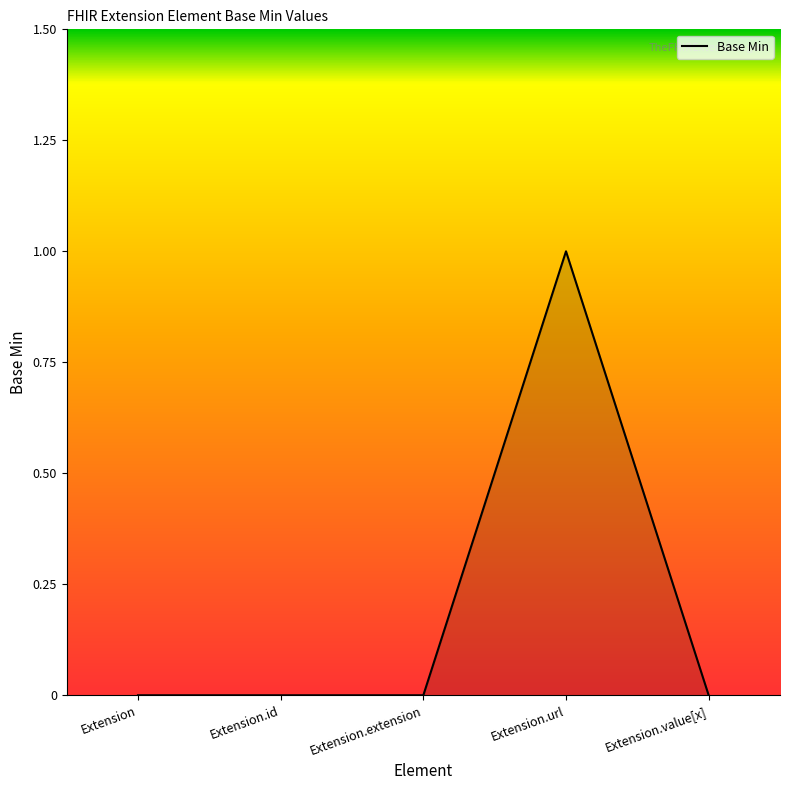

True or false: the data has more than 2 interior local peaks.

False